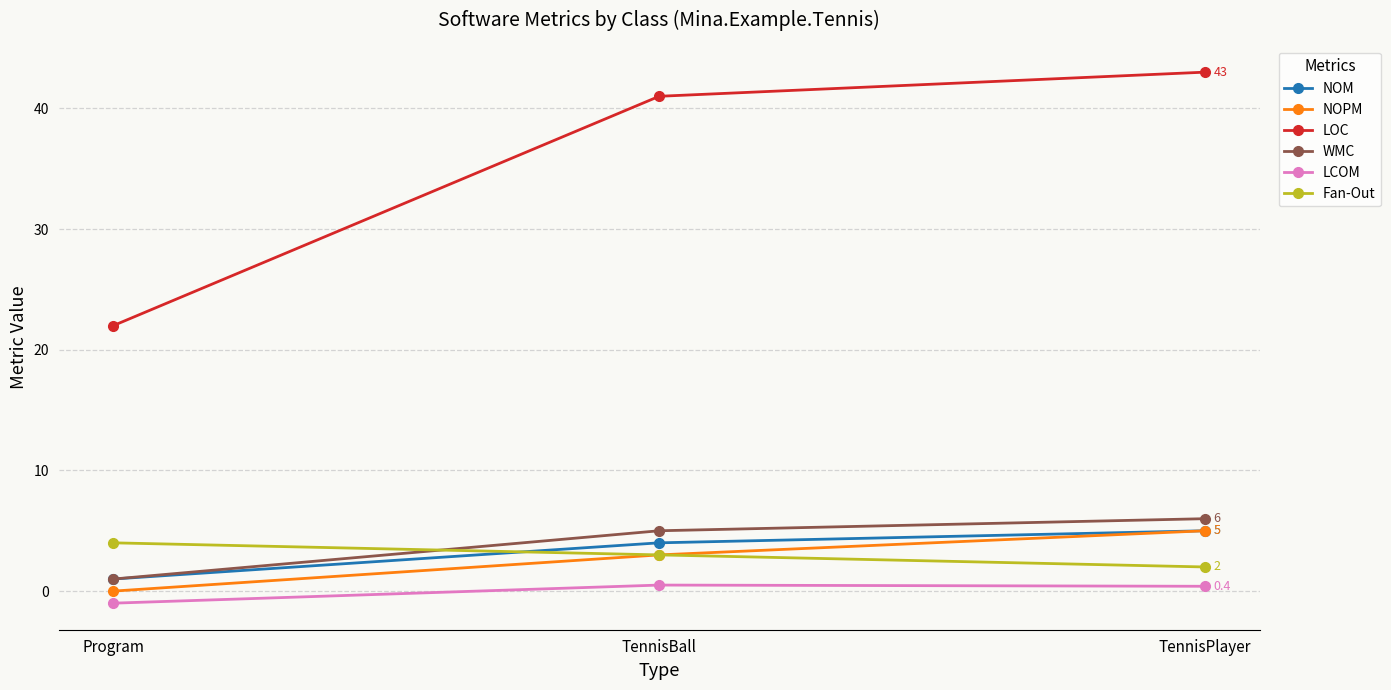

How many series are shown in this chart?

6